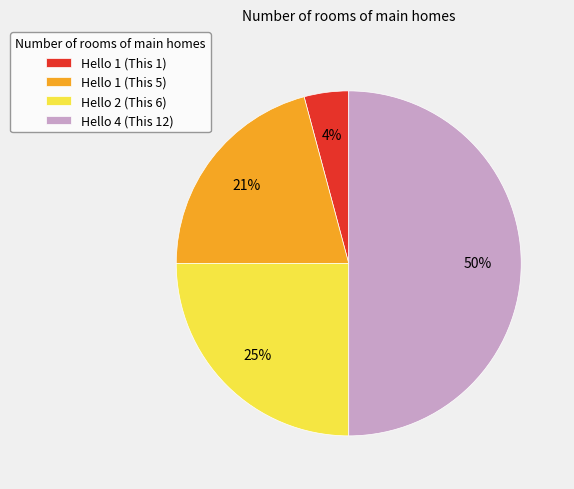

Does Hello 1 (This 1) account for over 50% of the chart?

No